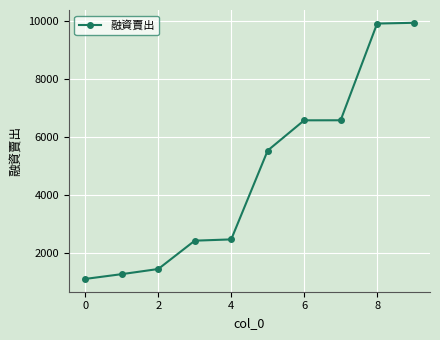

What is the greatest value displayed?

9943